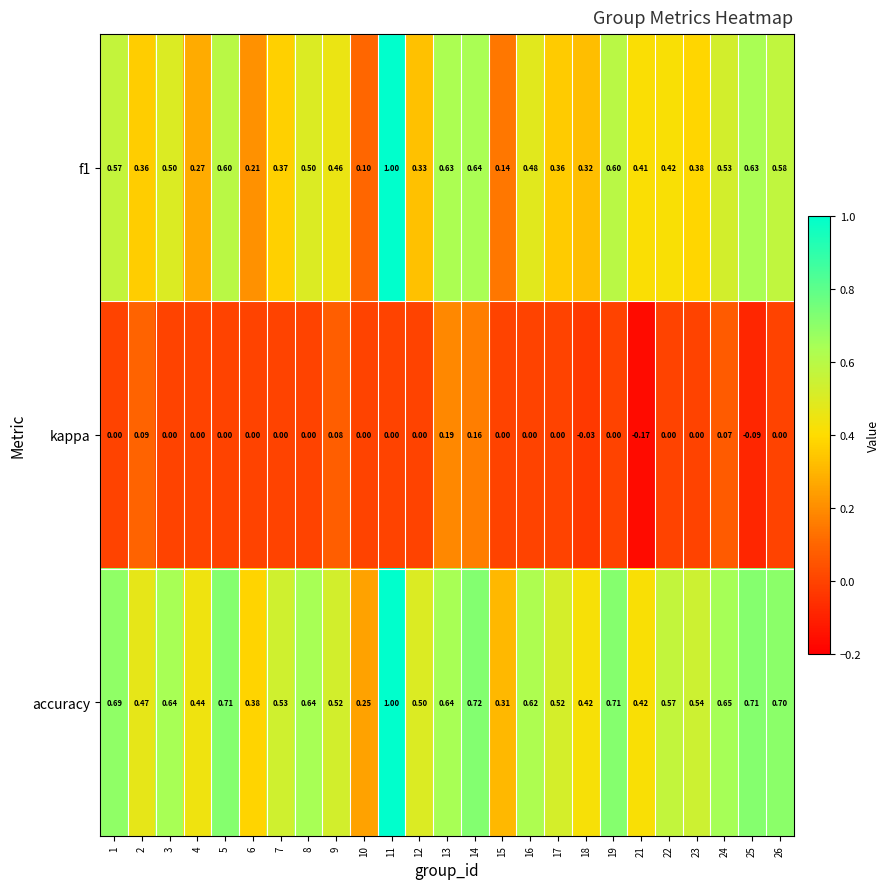

At how many categories does at least one series exceed 0?

25